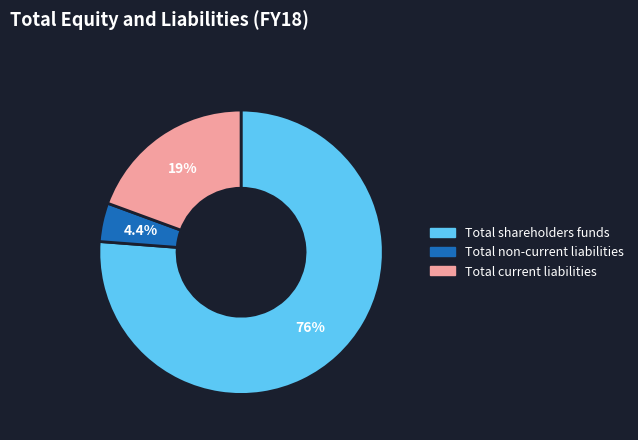

Between Total shareholders funds and Total non-current liabilities, which is larger?

Total shareholders funds